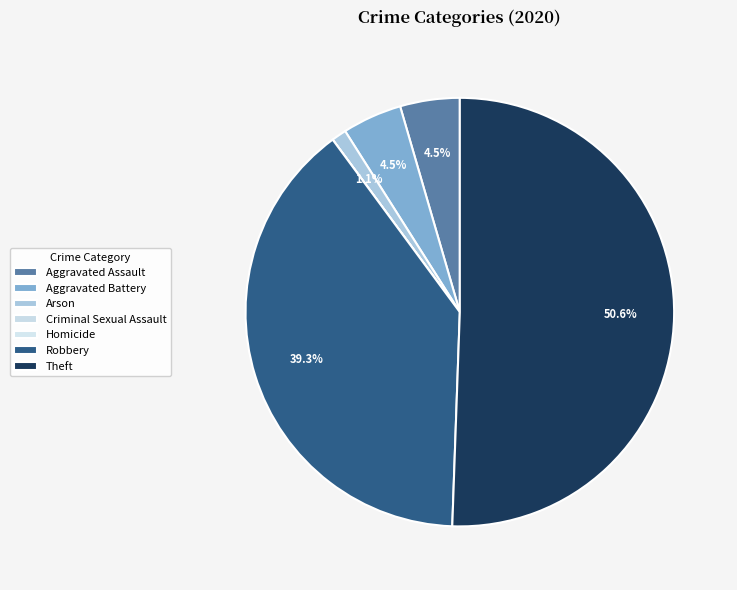

Is Theft the majority of the pie?

Yes